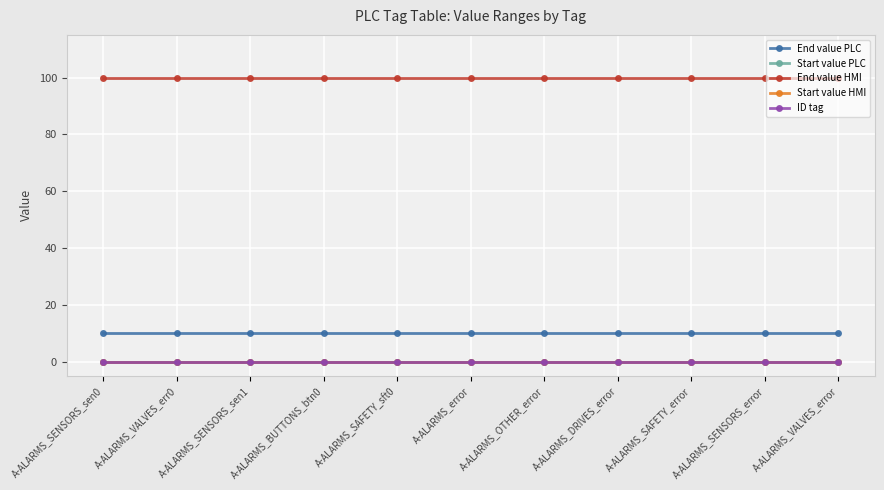

True or false: Start value PLC and End value PLC intersect in this chart.

False